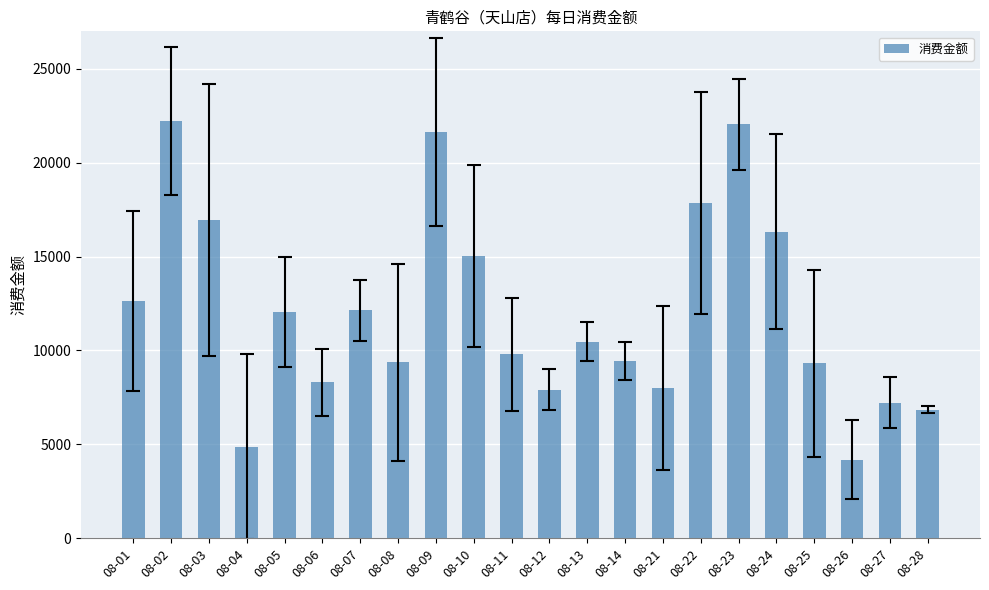

What is the difference between the maximum and minimum values?

18044